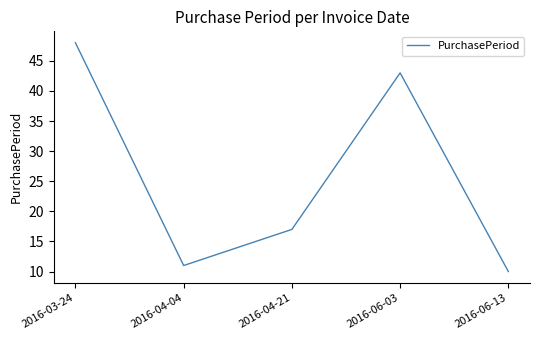

Reading left to right, extract all data points from this chart.

2016-03-24=48	2016-04-04=11	2016-04-21=17	2016-06-03=43	2016-06-13=10